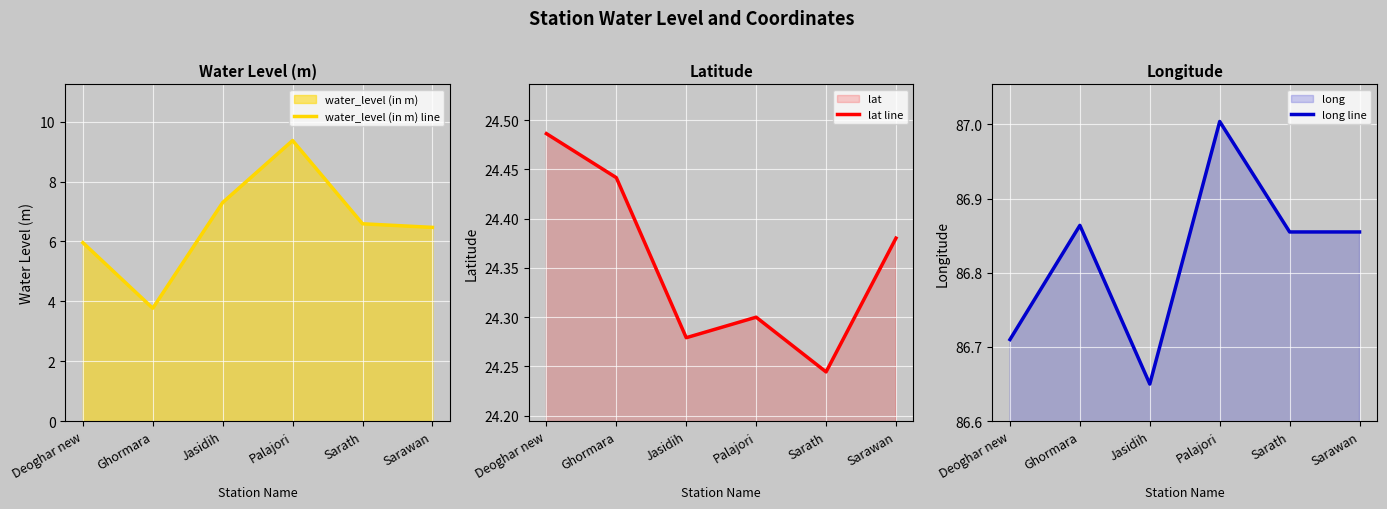

Where is the first local maximum for long line?

Ghormara